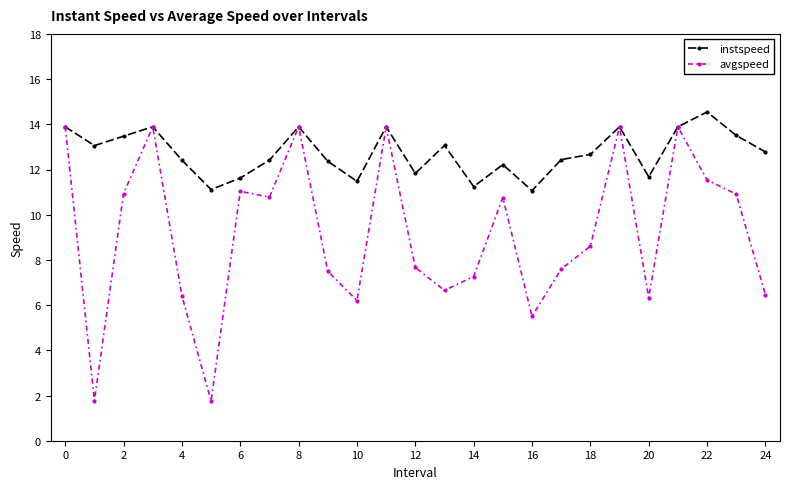

How many values in the avgspeed series exceed 8?

13